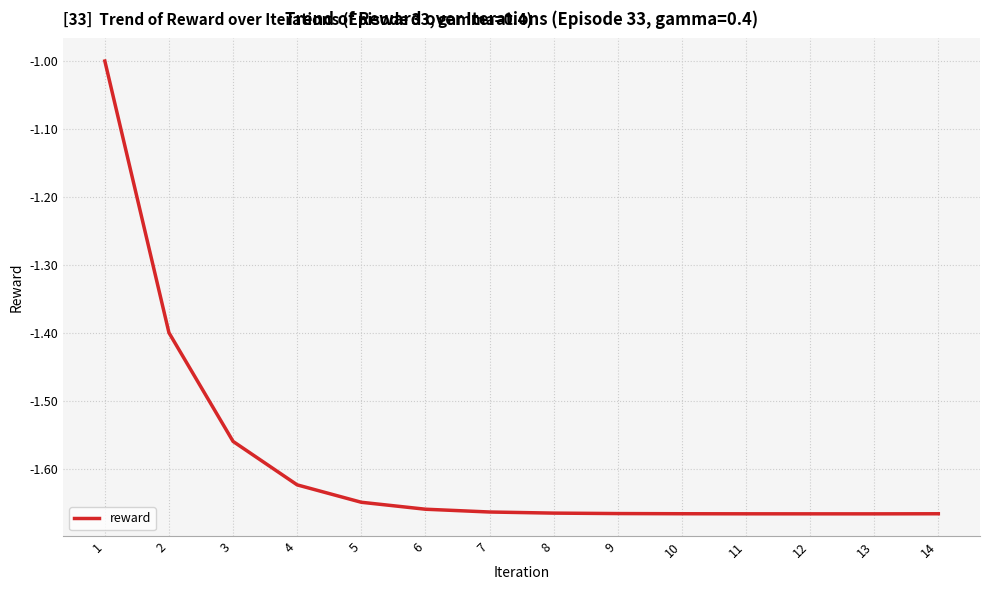

Between 4 and 13, which is larger?

4